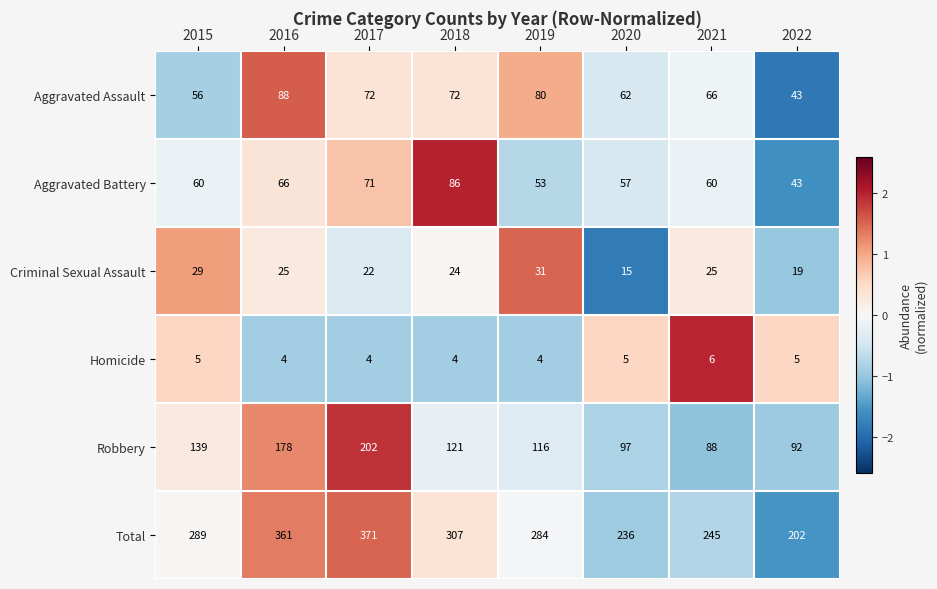

What is the minimum value for Homicide?

4